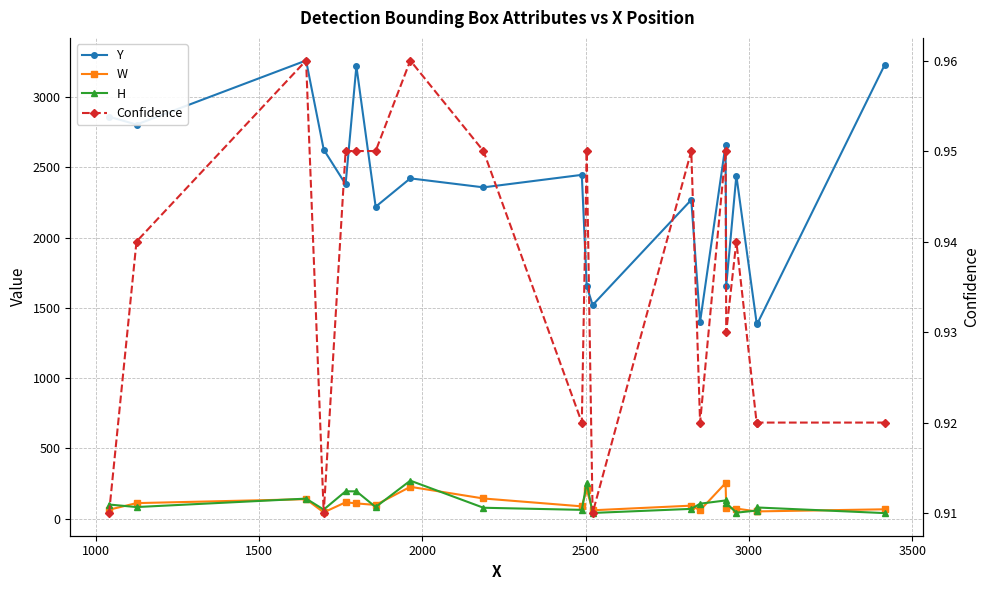

True or false: W and Y intersect in this chart.

False